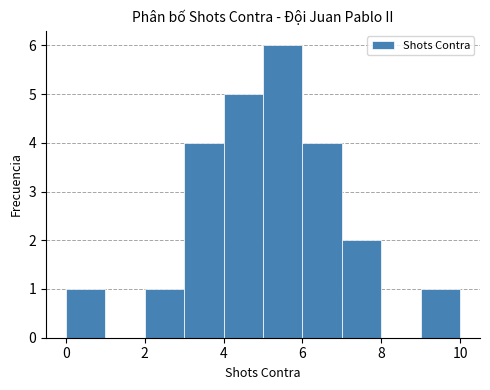

Reading left to right, transcribe this chart: for each bar, give the range it covers on the x-axis and its height. The values are not printed on the chart, so give them approximately, as read against the axis.

0 to 1: 1
1 to 2: 0
2 to 3: 1
3 to 4: 4
4 to 5: 5
5 to 6: 6
6 to 7: 4
7 to 8: 2
8 to 9: 0
9 to 10: 1